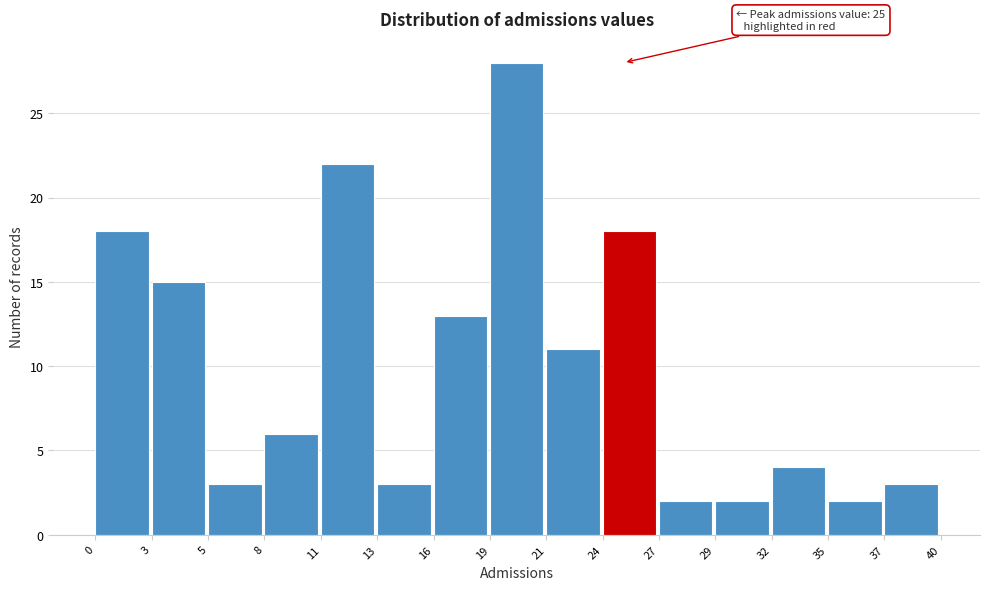

Which range on the x-axis has the tallest bar?

19 to 21